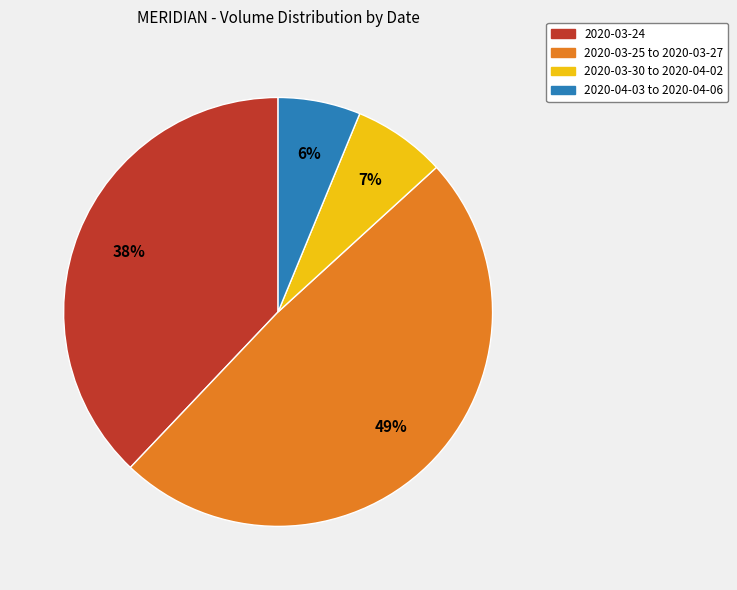

To the nearest percent, what is the average slice percentage?

25%